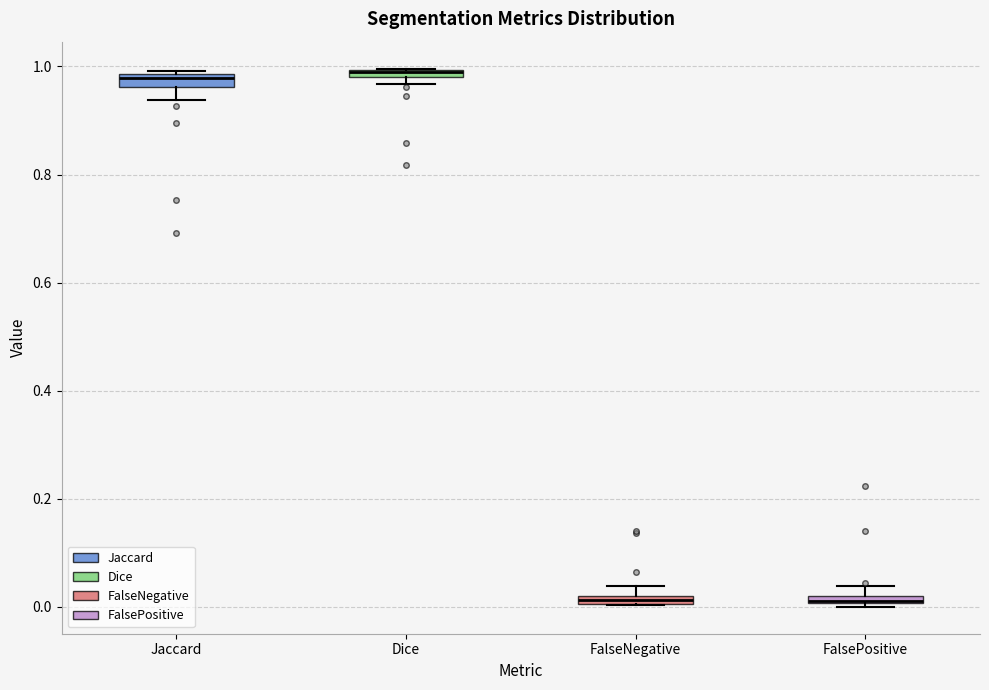

Where is the lower edge of the box for Jaccard on the y-axis? The values are not printed on the chart, so give them approximately, as read against the axis.

0.96